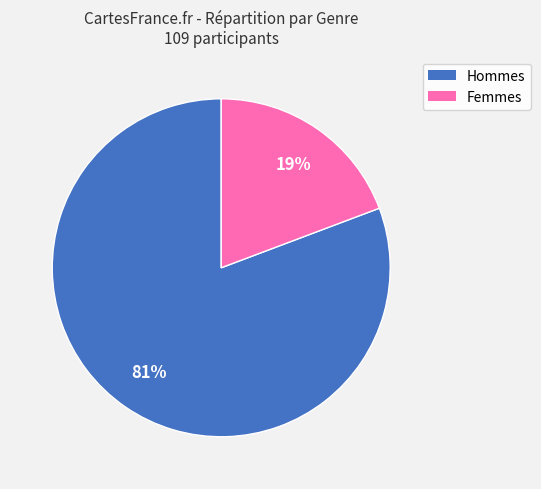

To the nearest percent, what is the average slice percentage?

50%